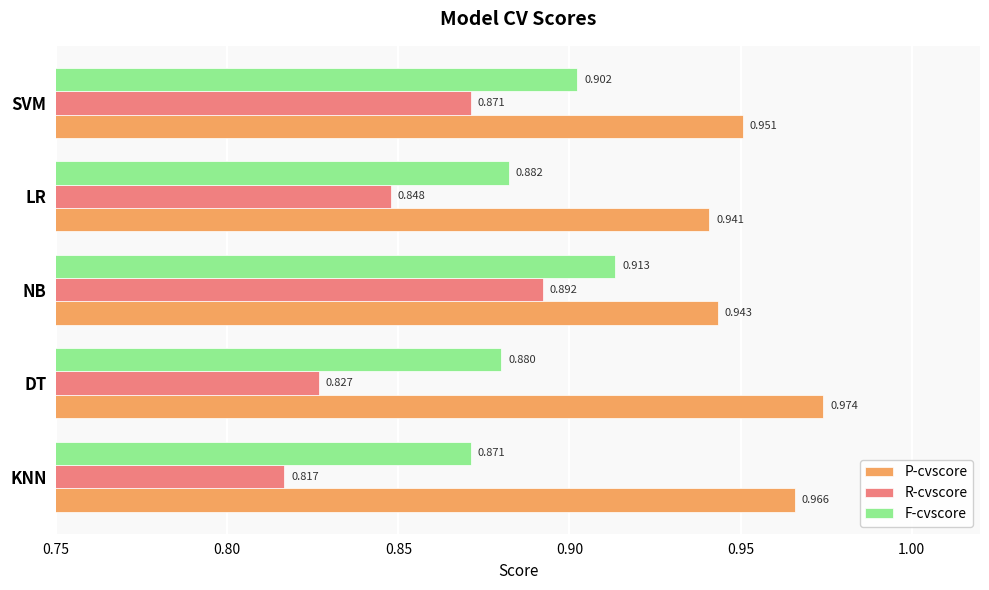

Which series has the widest spread of values?

R-cvscore